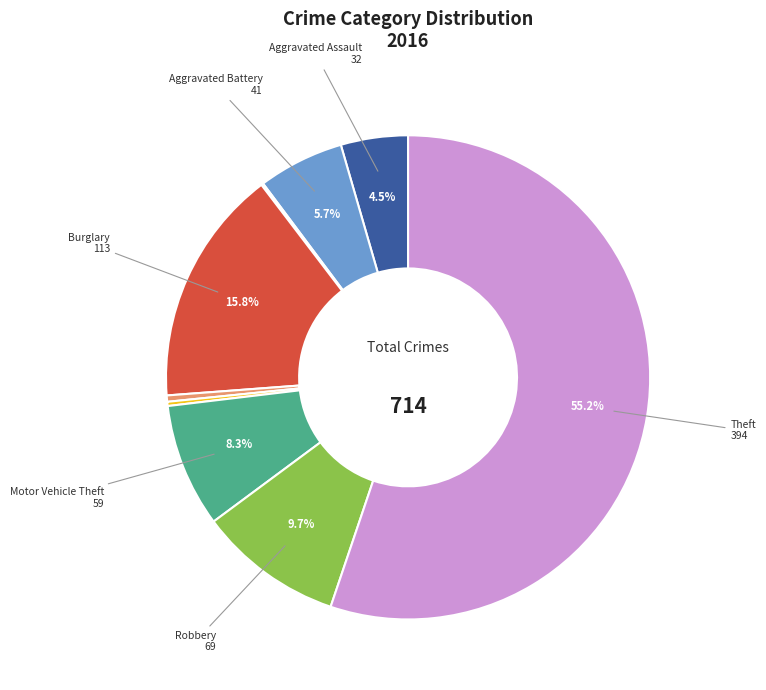

Is there any slice that represents more than half of the pie?

Yes